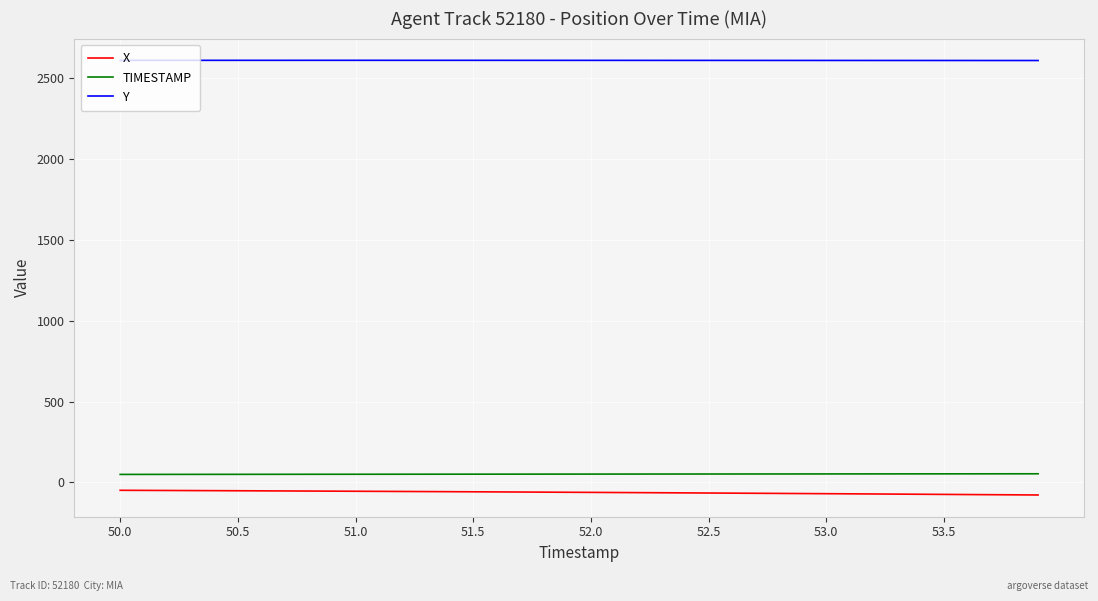

True or false: TIMESTAMP and Y cross at least once.

False